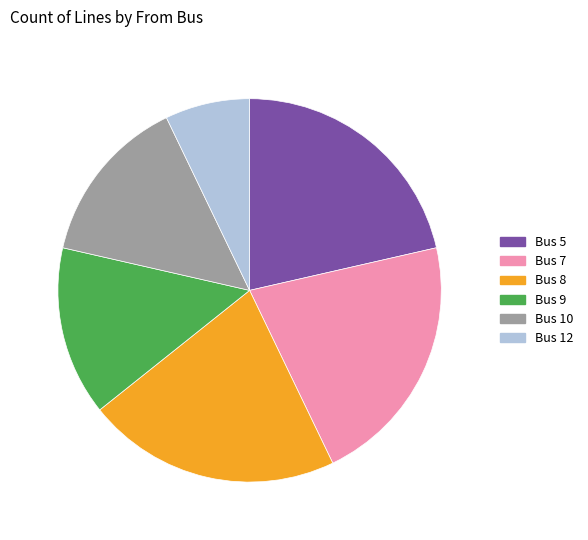

Does any single category account for the majority?

No